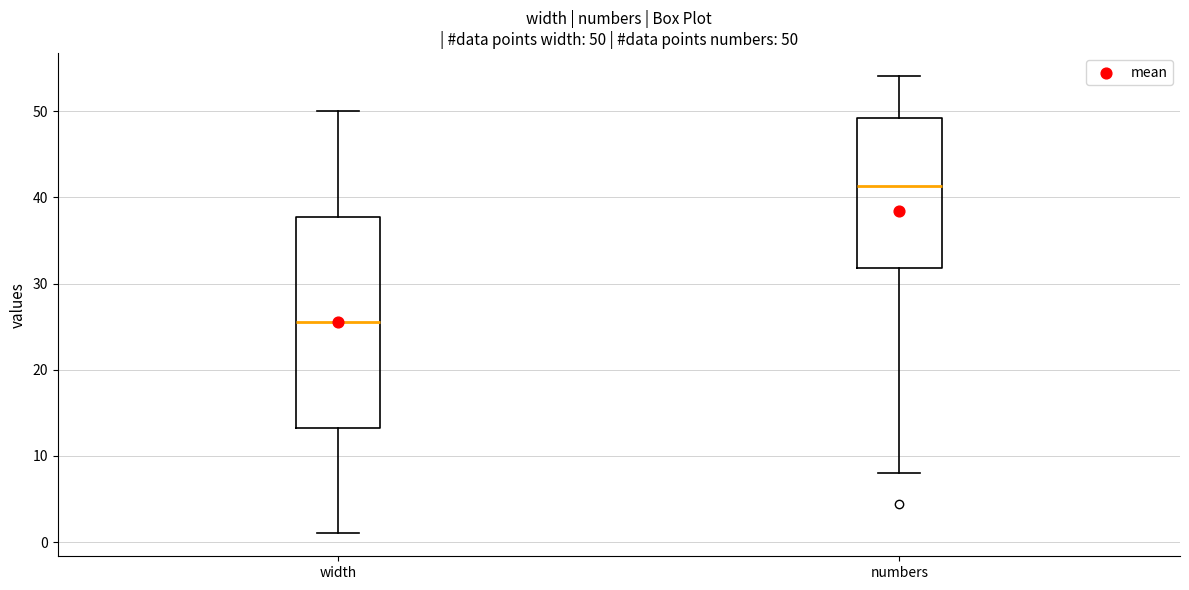

Which box's median line is the lowest?

width